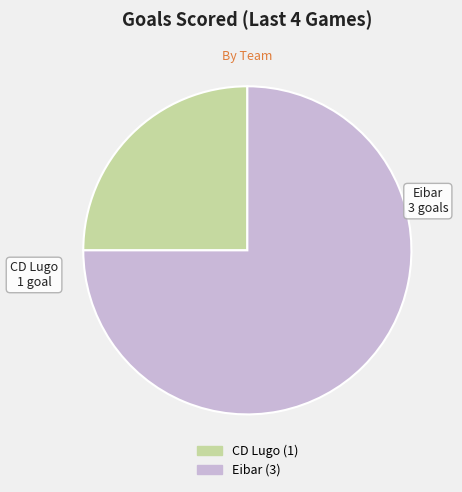

Between CD Lugo and Eibar, which is larger?

Eibar